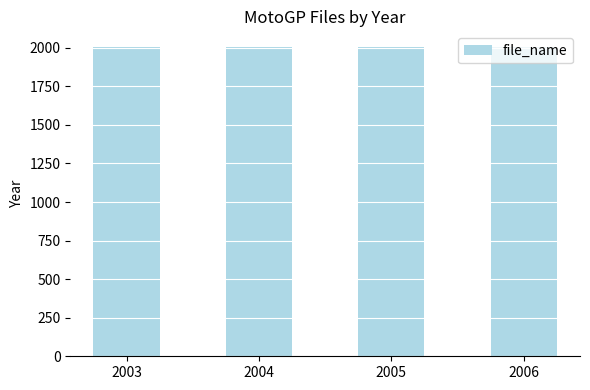

The chart shows a value of 405 at 2004. True or false?

False